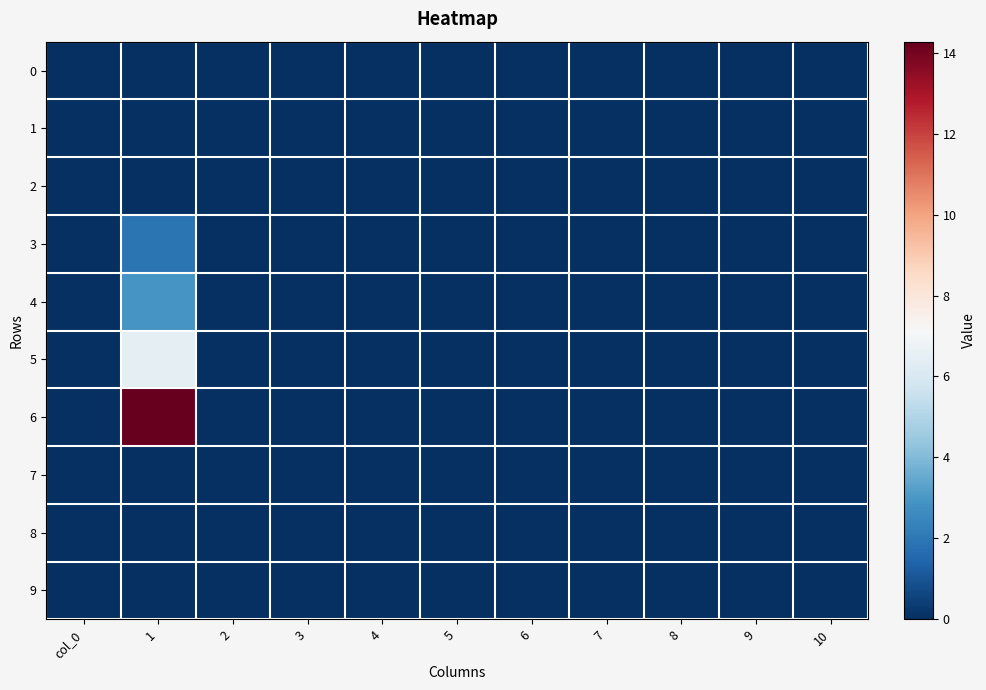

Rank the series by their maximum value, from highest to lowest.

6, 5, 4, 3, 0, 1, 2, 7, 8, 9